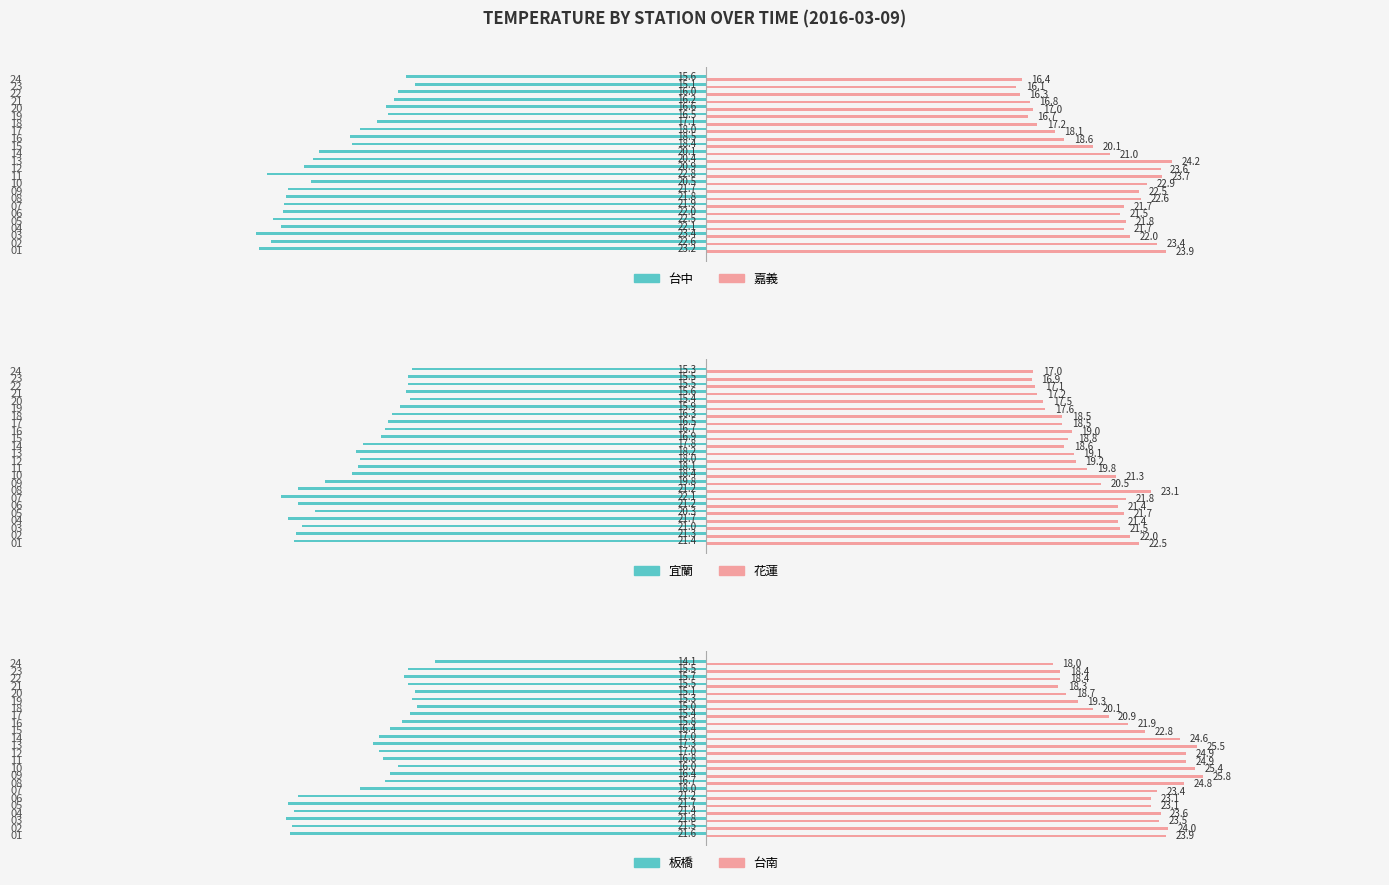

At how many categories does at least one series exceed -19?

24